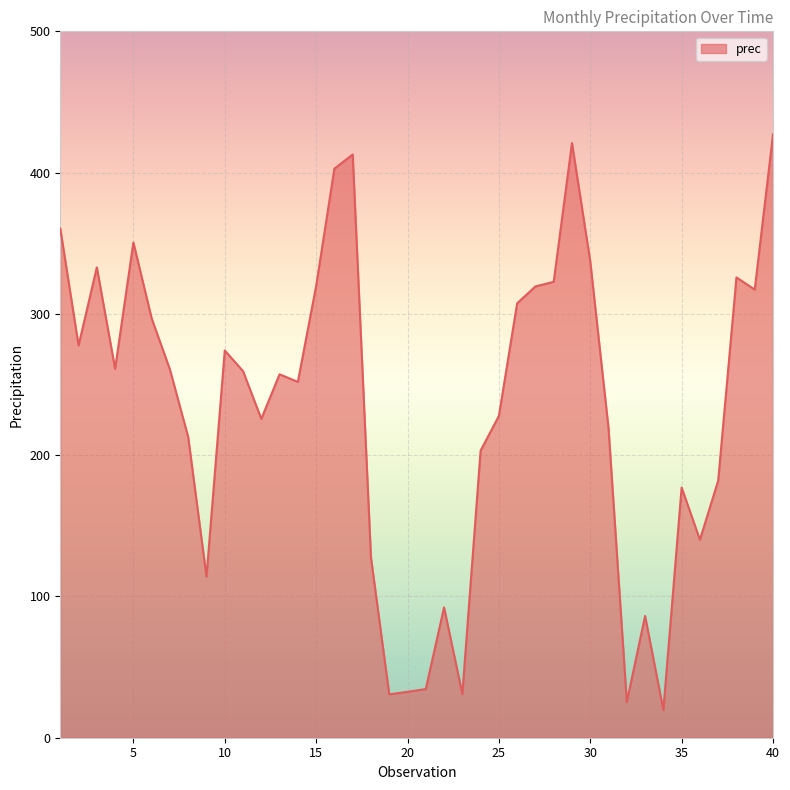

What is the difference between the maximum and minimum values?

407.4